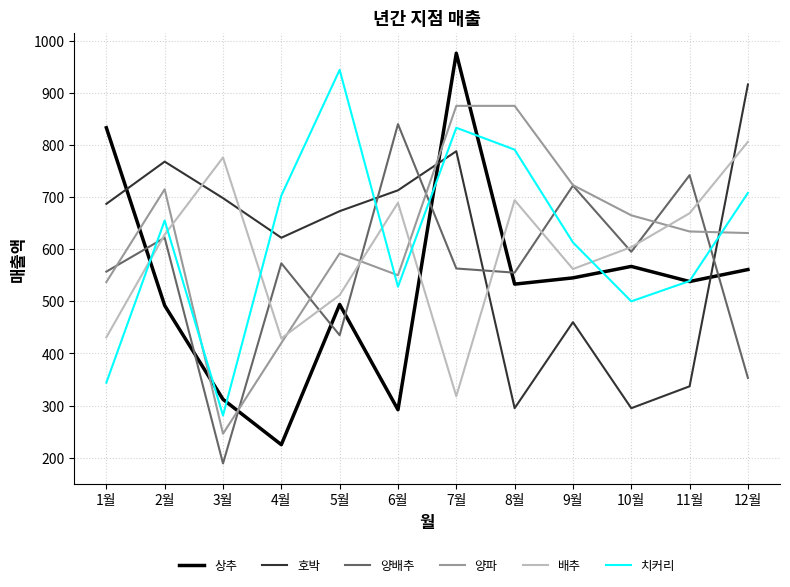

Is the value of 호박 at 8월 greater than the value of 양파 at 2월?

No